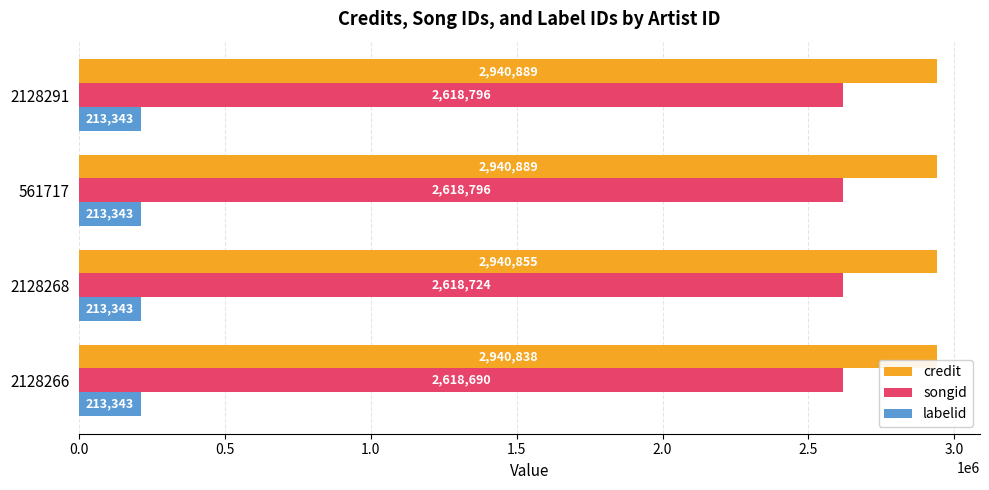

Which series has the largest range (max minus min)?

songid